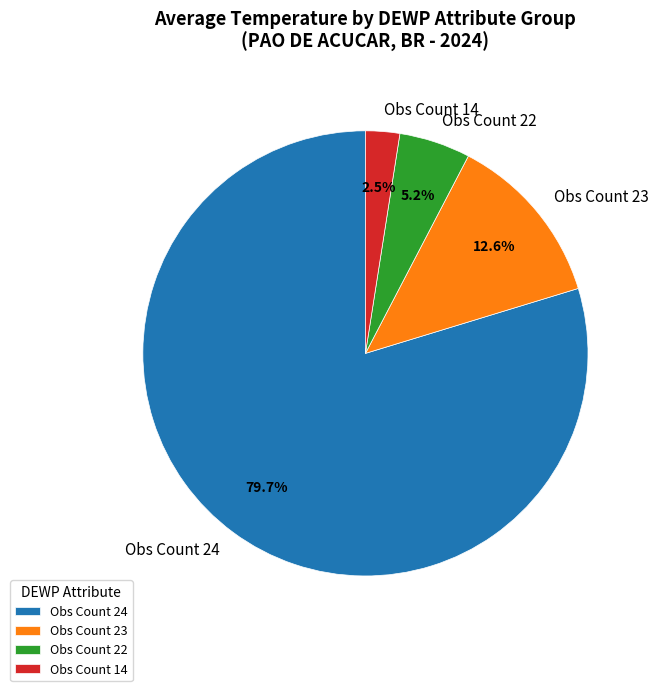

Which has a higher value, Obs Count 14 or Obs Count 22?

Obs Count 22